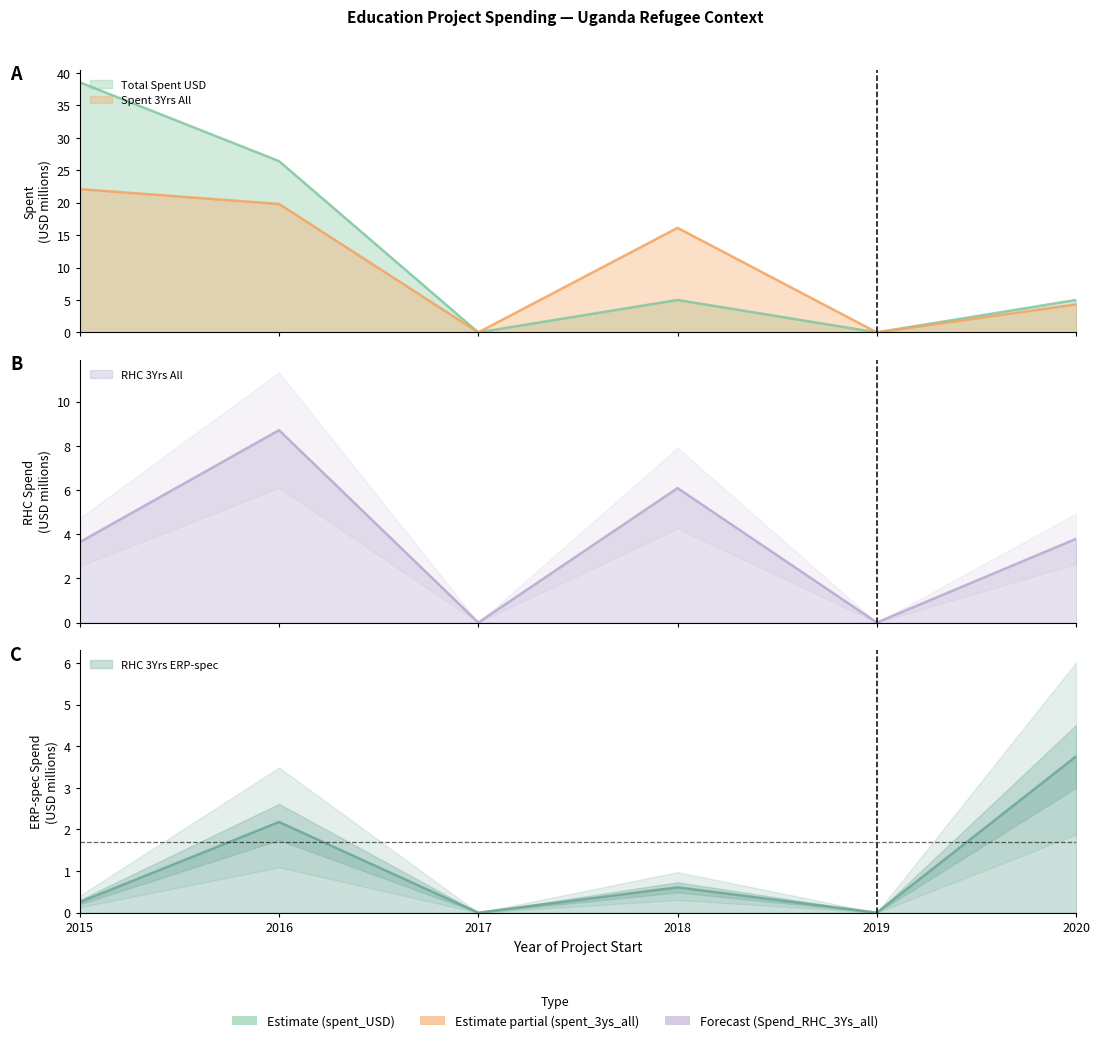

What value does the Spend_RHC_3Ys_ERPspec series have at 2016?

2.2